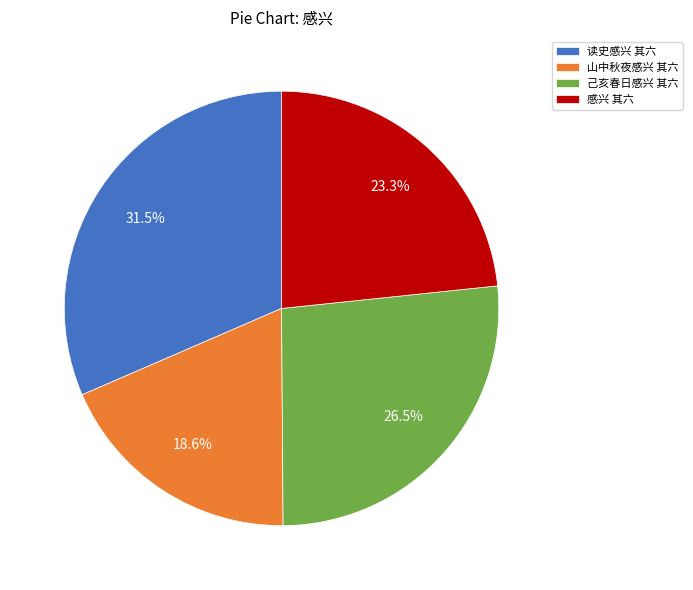

Is it true that 山中秋夜感兴 其六 is 32% of the pie?

False